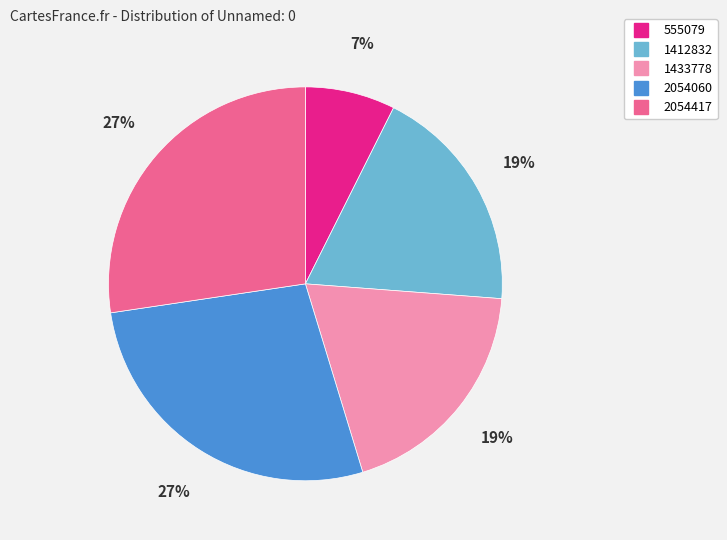

What is the smallest slice in the pie chart?

555079